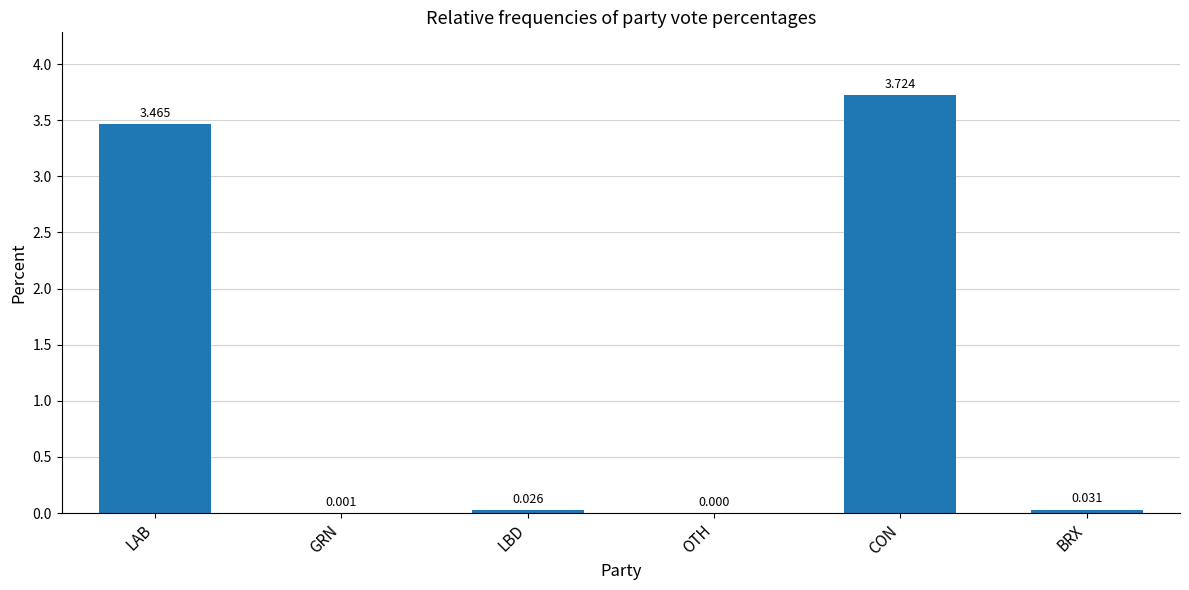

At which label is the value closest to 1?

BRX